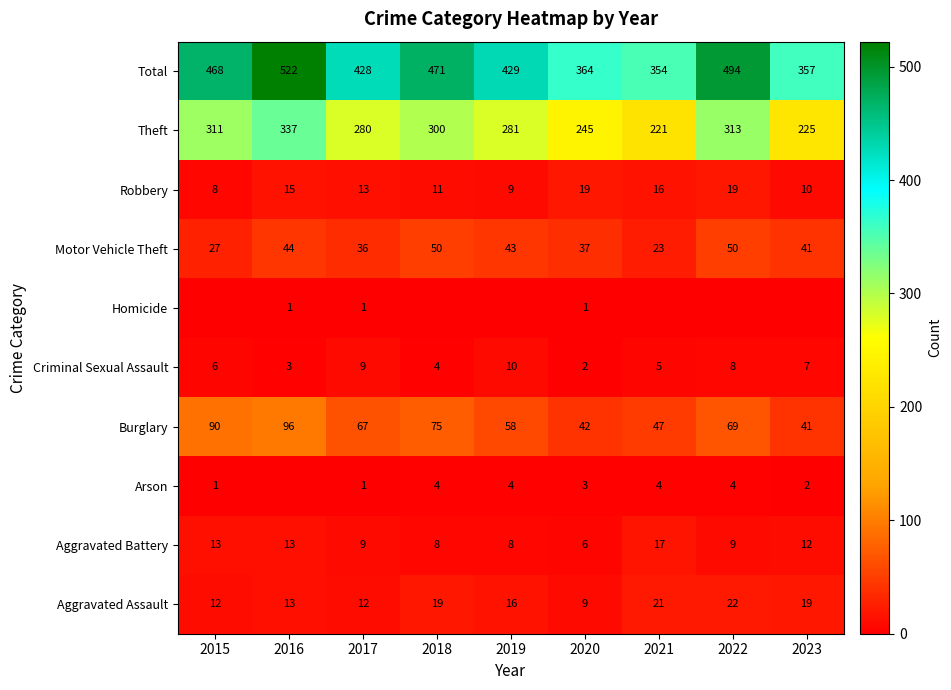

What is the difference between the maximum and minimum values in the Theft series?

116